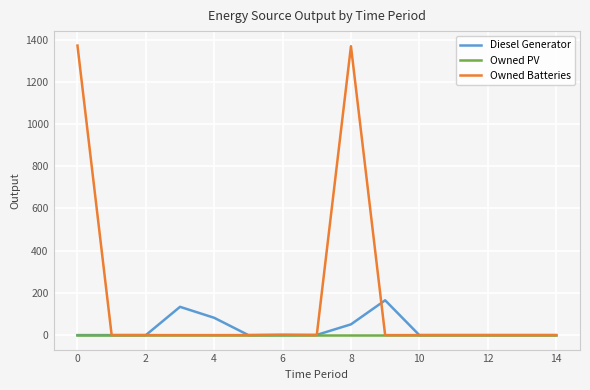

Rank the series by their maximum value, from highest to lowest.

Owned Batteries, Diesel Generator, Owned PV